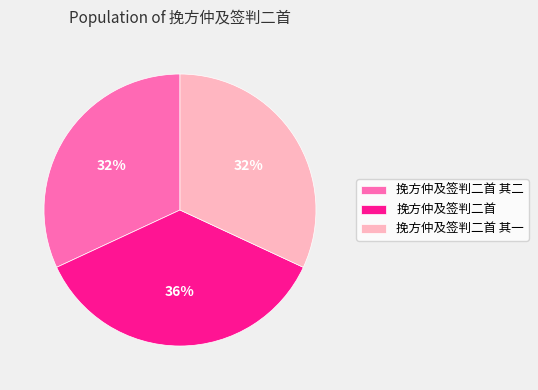

How many segments does this pie chart have?

3